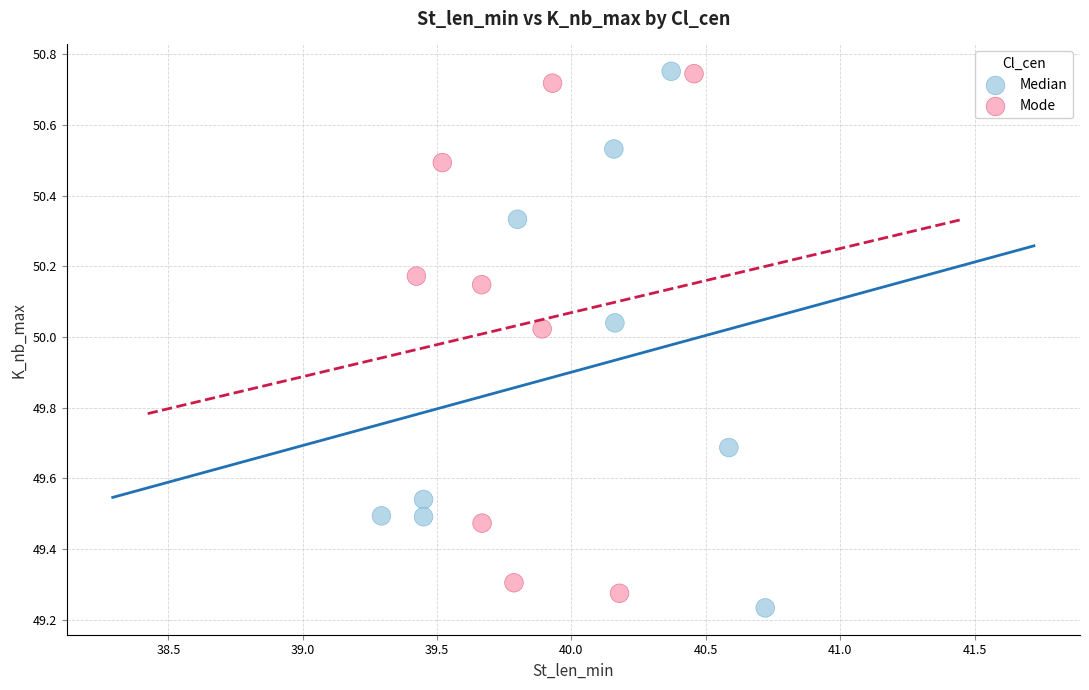

What are all the series names shown in the legend?

Median, Mode